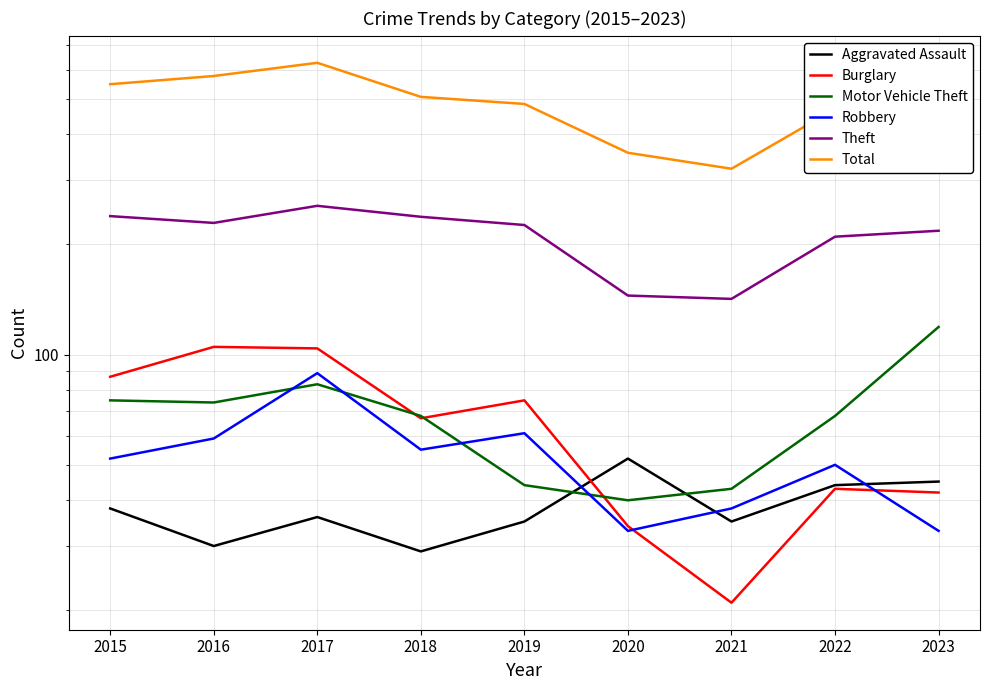

How many data points in Motor Vehicle Theft are less than 68?

3